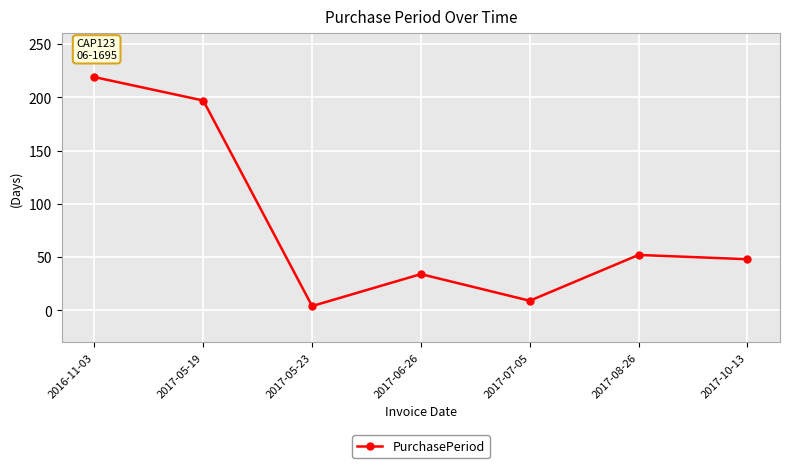

The chart shows a value of 219 at 2016-11-03. True or false?

True